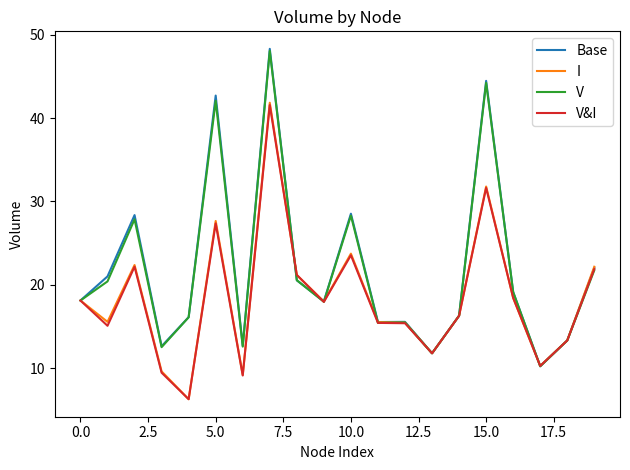

What is the smallest value displayed?

6.3